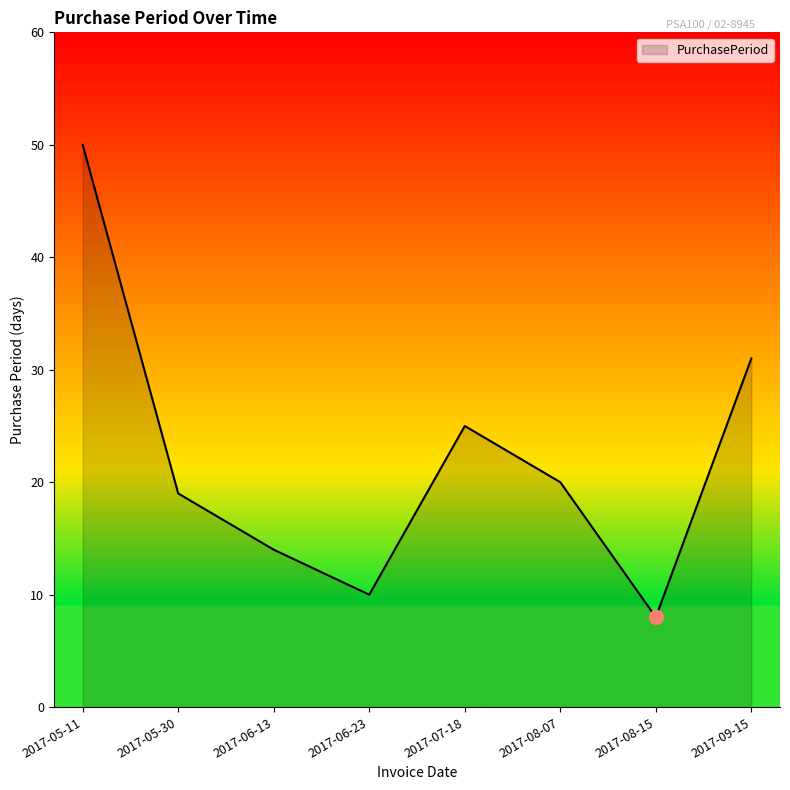

At which category does the data reach its first local peak?

2017-07-18